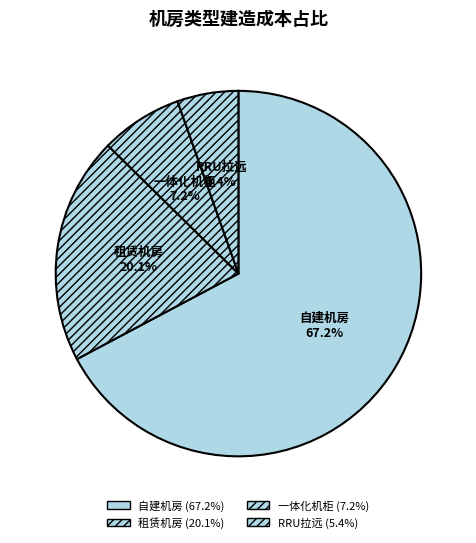

Which has a higher value, 一体化机柜 or 租赁机房?

租赁机房